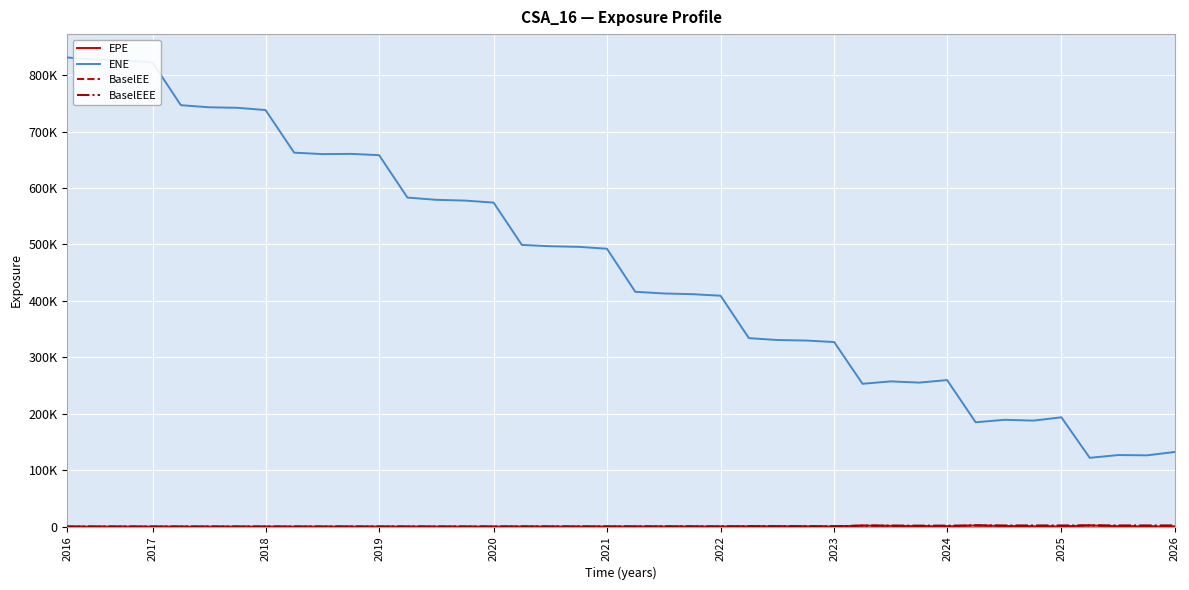

Is this an area chart (filled region under the line)?

No